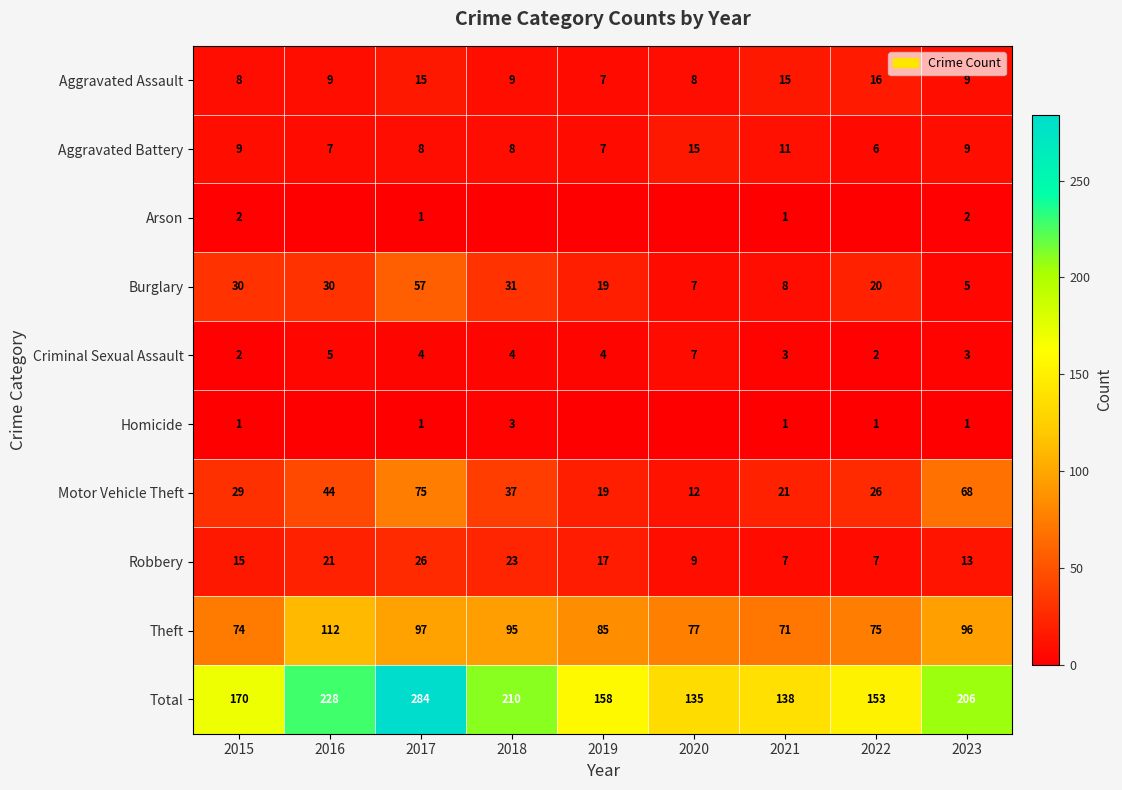

What is the sum of all Aggravated Battery values?

80